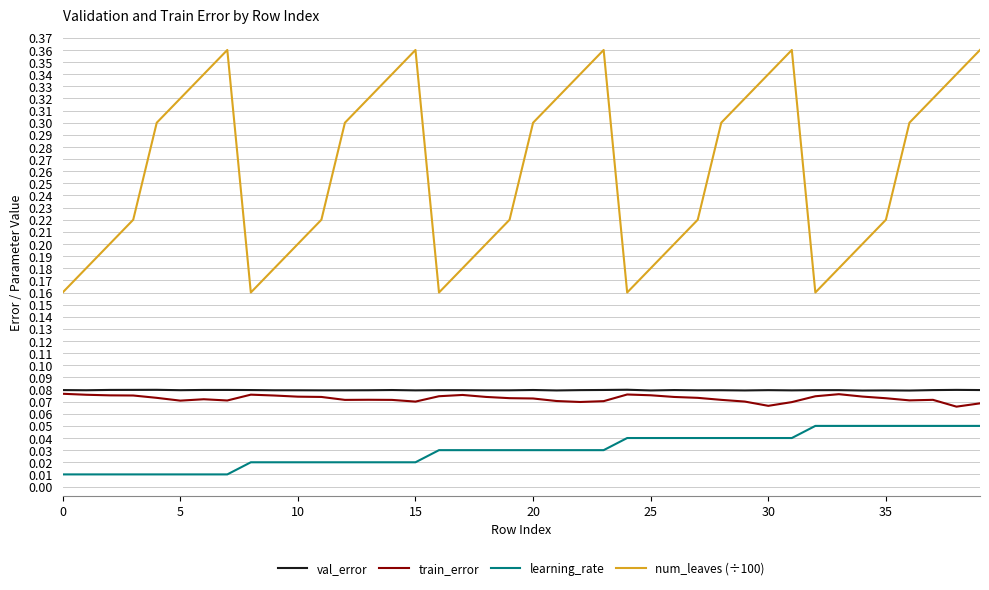

True or false: train_error and learning_rate cross at least once.

False